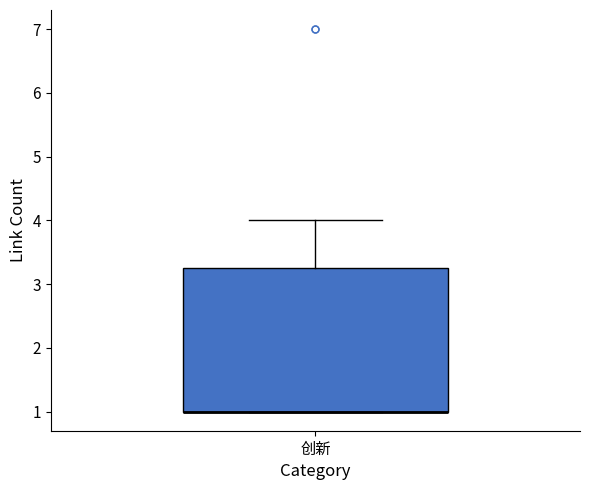

Where is the lower edge of the box for 创新 on the y-axis? The values are not printed on the chart, so give them approximately, as read against the axis.

1.0